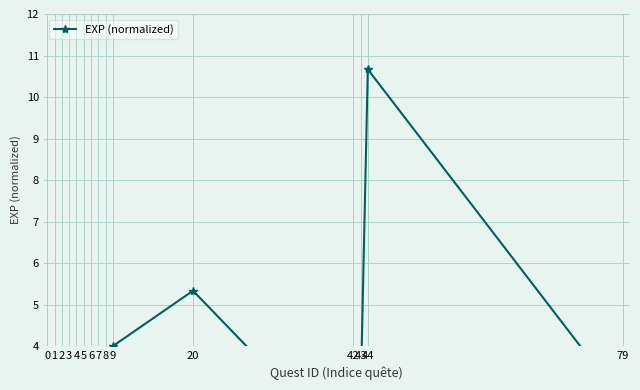

Rank the categories by value from lowest to highest.

0, 1, 4, 2, 3, 5, 6, 42, 7, 43, 79, 8, 9, 20, 44